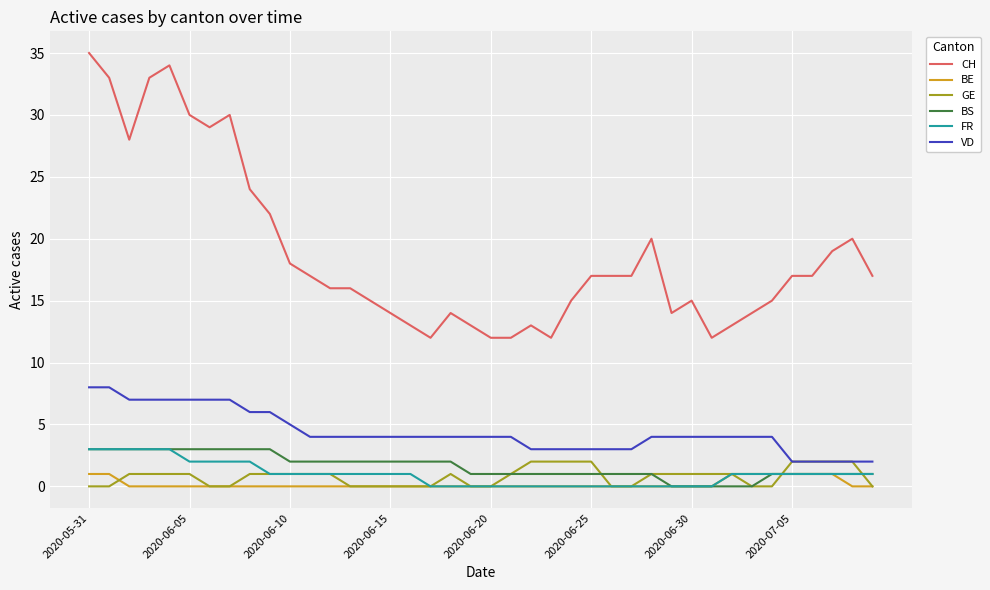

What is the greatest value displayed?

35